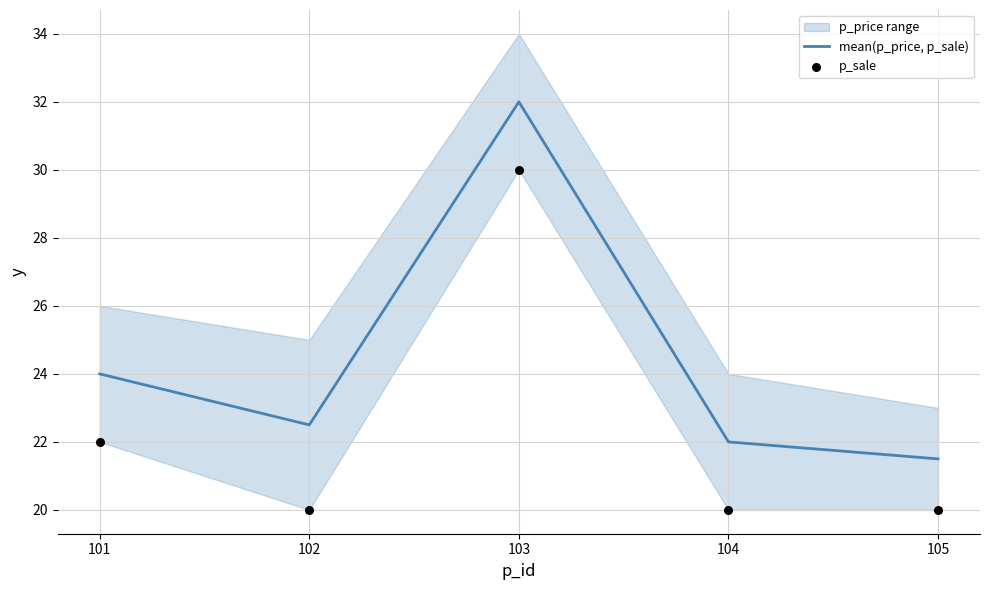

Which series contains the lowest Y value?

p_sale